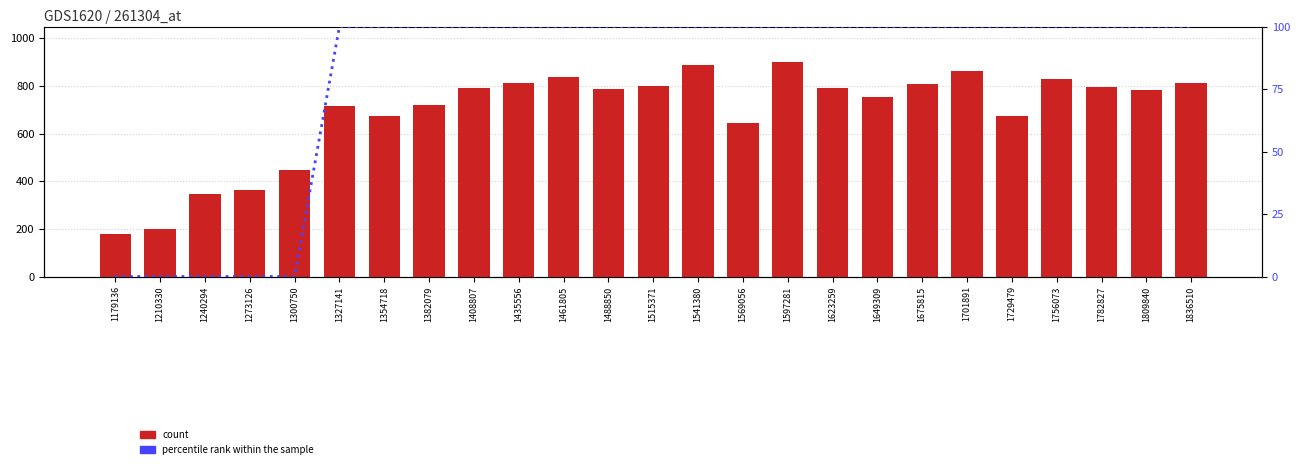

Reading left to right, what are all the values shown in this chart?

count: 1179136=176.9	1210330=198.6	1240294=344.7	1273126=362.6	1300750=447.9	1327141=715.1	1354718=675.1	1382079=719.5	1408807=789.9	1435556=812.2	1461805=837.4	1488850=786.2	1515371=800.0	1541380=890.0	1569056=645.3	1597281=900.2	1623259=793.4	1649309=754.5	1675815=807.5	1701891=864.9	1729479=672.3	1756073=827.8	1782827=795.5	1809840=783.3	1836510=812.5
percentile rank within the sample: 1179136=0.0	1210330=0.0	1240294=0.0	1273126=0.0	1300750=0.0	1327141=100.0	1354718=100.0	1382079=100.0	1408807=100.0	1435556=100.0	1461805=100.0	1488850=100.0	1515371=100.0	1541380=100.0	1569056=100.0	1597281=100.0	1623259=100.0	1649309=100.0	1675815=100.0	1701891=100.0	1729479=100.0	1756073=100.0	1782827=100.0	1809840=100.0	1836510=100.0